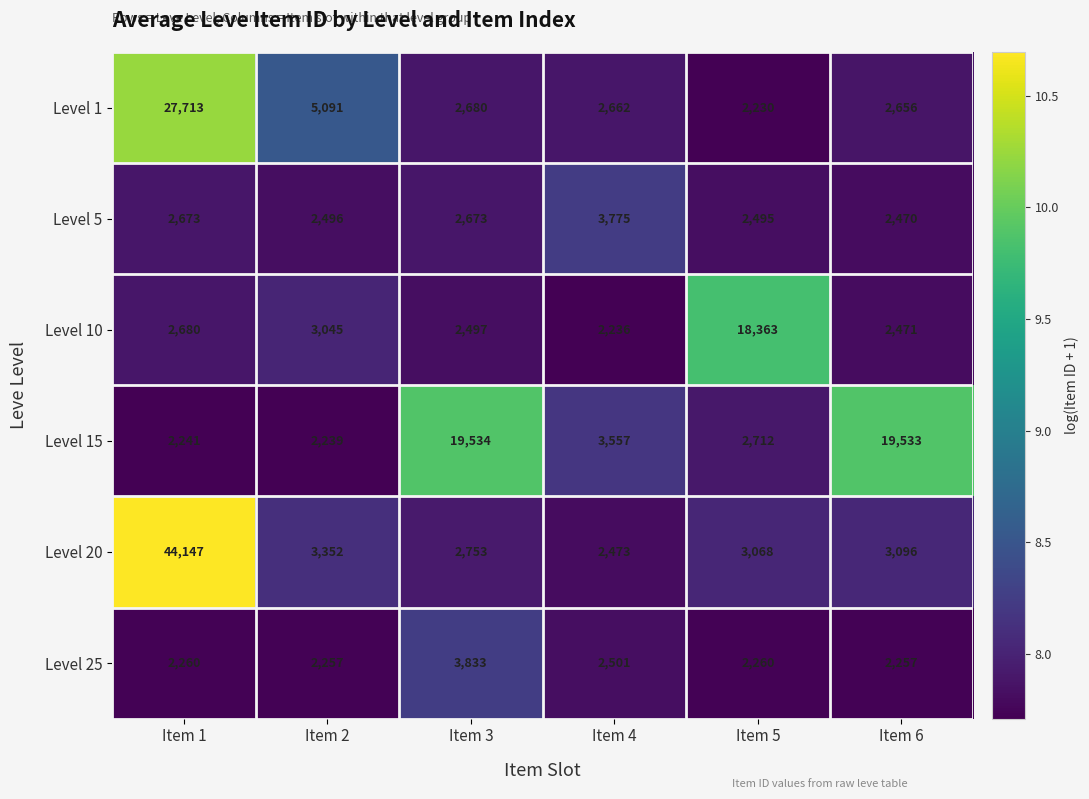

What is the lowest value of the Level 25 series?

2257